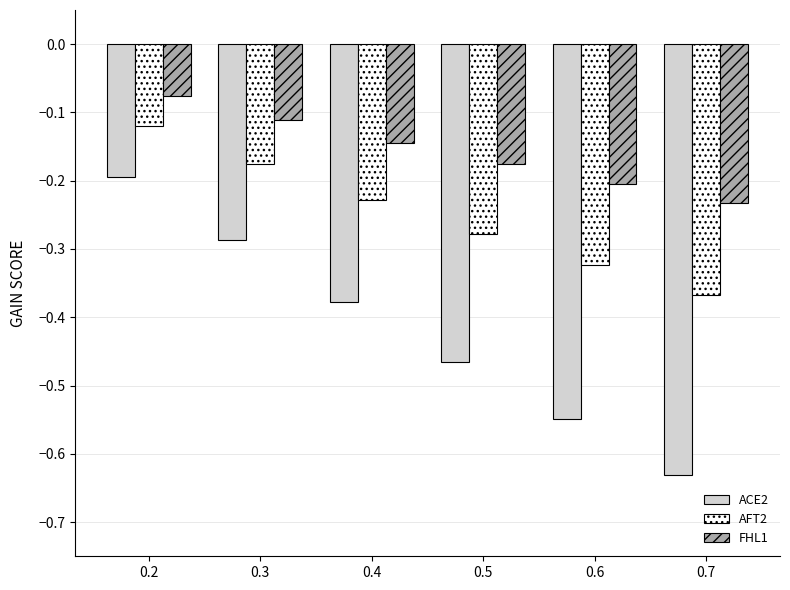

Is the value of FHL1 at 0.7 greater than the value of AFT2 at 0.6?

Yes